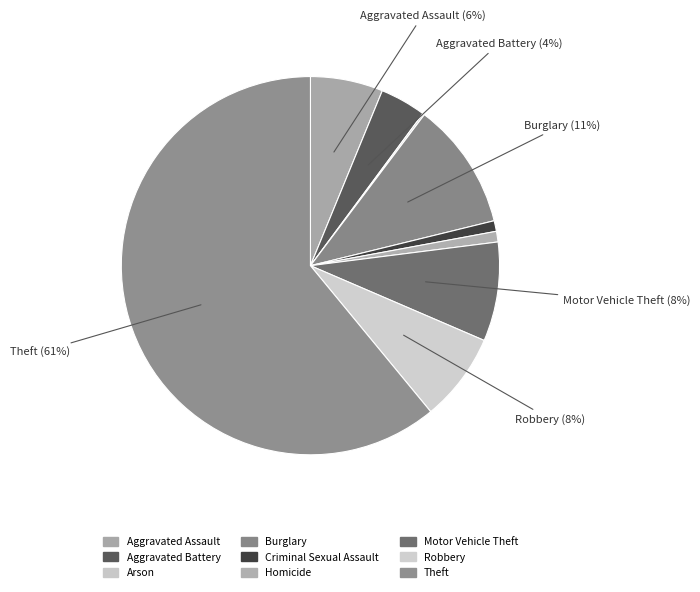

What is the change in value from Aggravated Battery to Criminal Sexual Assault?

-20